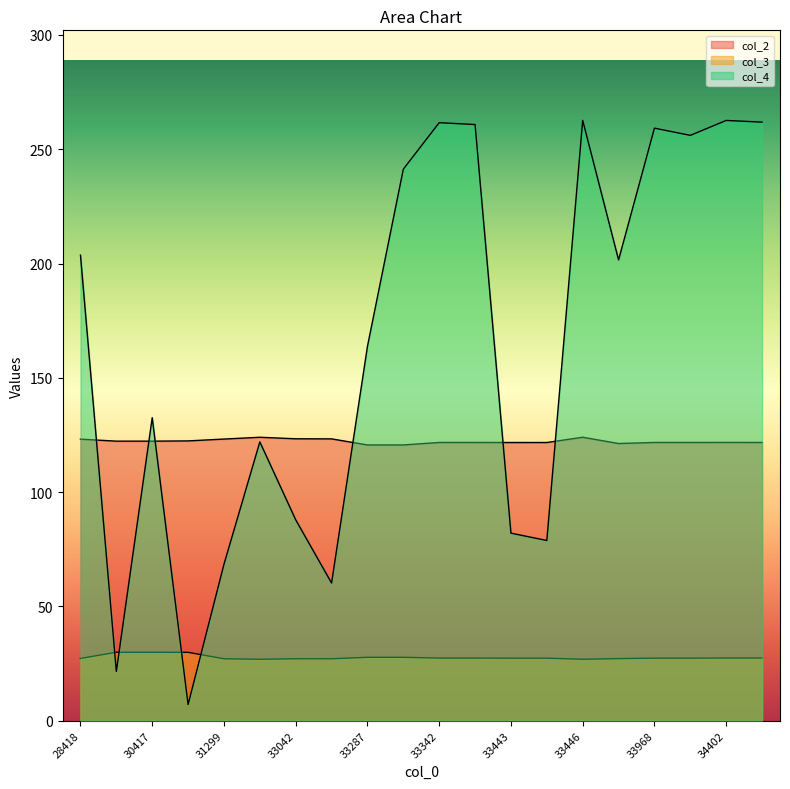

What is the difference between the second highest and second lowest values in the col_2 series?

3.4